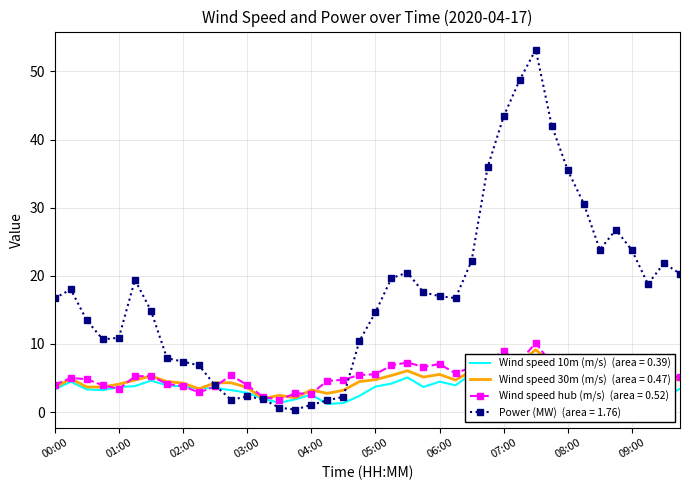

Reading left to right, what are all the values shown in this chart?

Wind speed at height of 10 meters (m/s): 00:00=3.3	00:15=4.5	00:30=3.3	00:45=3.2	01:00=3.7	01:15=3.8	01:30=4.6	01:45=3.9	02:00=3.8	02:15=3.5	02:30=3.5	02:45=3.2	03:00=2.8	03:15=1.9	03:30=1.4	03:45=1.9	04:00=2.6	04:15=1.2	04:30=1.3	04:45=2.4	05:00=3.7	05:15=4.2	05:30=5.1	05:45=3.7	06:00=4.5	06:15=3.9	06:30=5.6	06:45=5.8	07:00=7.4	07:15=6.8	07:30=7.3	07:45=6.0	08:00=5.6	08:15=5.1	08:30=3.9	08:45=4.4	09:00=4.7	09:15=2.9	09:30=2.1	09:45=3.4
Wind speed at height of 30 meters (m/s): 00:00=3.6	00:15=4.9	00:30=3.7	00:45=3.7	01:00=4.1	01:15=4.7	01:30=5.3	01:45=4.5	02:00=4.3	02:15=3.4	02:30=4.3	02:45=4.3	03:00=3.6	03:15=2.0	03:30=2.5	03:45=2.1	04:00=3.3	04:15=2.7	04:30=3.2	04:45=4.5	05:00=4.8	05:15=5.4	05:30=6.1	05:45=5.1	06:00=5.5	06:15=4.7	06:30=6.0	06:45=6.6	07:00=7.9	07:15=7.2	07:30=9.2	07:45=7.1	08:00=5.9	08:15=5.1	08:30=4.4	08:45=4.4	09:00=4.9	09:15=5.0	09:30=5.3	09:45=4.7
Wind speed - at the height of wheel hub (m/s): 00:00=4.0	00:15=5.0	00:30=4.8	00:45=3.9	01:00=3.4	01:15=5.2	01:30=5.3	01:45=4.1	02:00=3.8	02:15=2.9	02:30=3.8	02:45=5.4	03:00=4.0	03:15=2.2	03:30=1.8	03:45=2.7	04:00=2.7	04:15=4.6	04:30=4.7	04:45=5.4	05:00=5.5	05:15=6.9	05:30=7.3	05:45=6.6	06:00=7.1	06:15=5.7	06:30=6.6	06:45=7.6	07:00=8.9	07:15=7.5	07:30=10.1	07:45=7.1	08:00=5.3	08:15=5.5	08:30=5.0	08:45=5.3	09:00=5.2	09:15=5.5	09:30=5.4	09:45=5.2
Power (MW): 00:00=16.7	00:15=18.0	00:30=13.4	00:45=10.7	01:00=10.9	01:15=19.4	01:30=14.9	01:45=7.9	02:00=7.4	02:15=6.8	02:30=3.9	02:45=1.8	03:00=2.3	03:15=1.9	03:30=0.7	03:45=0.4	04:00=1.1	04:15=1.7	04:30=2.2	04:45=10.4	05:00=14.6	05:15=19.7	05:30=20.5	05:45=17.6	06:00=17.0	06:15=16.7	06:30=22.2	06:45=35.9	07:00=43.4	07:15=48.7	07:30=53.2	07:45=42.0	08:00=35.5	08:15=30.6	08:30=23.8	08:45=26.8	09:00=23.8	09:15=18.8	09:30=21.9	09:45=20.3